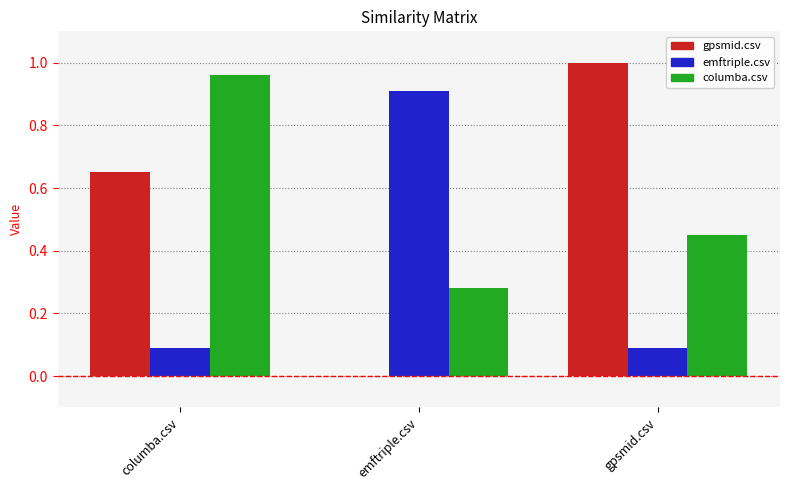

How many groups of bars are there?

3